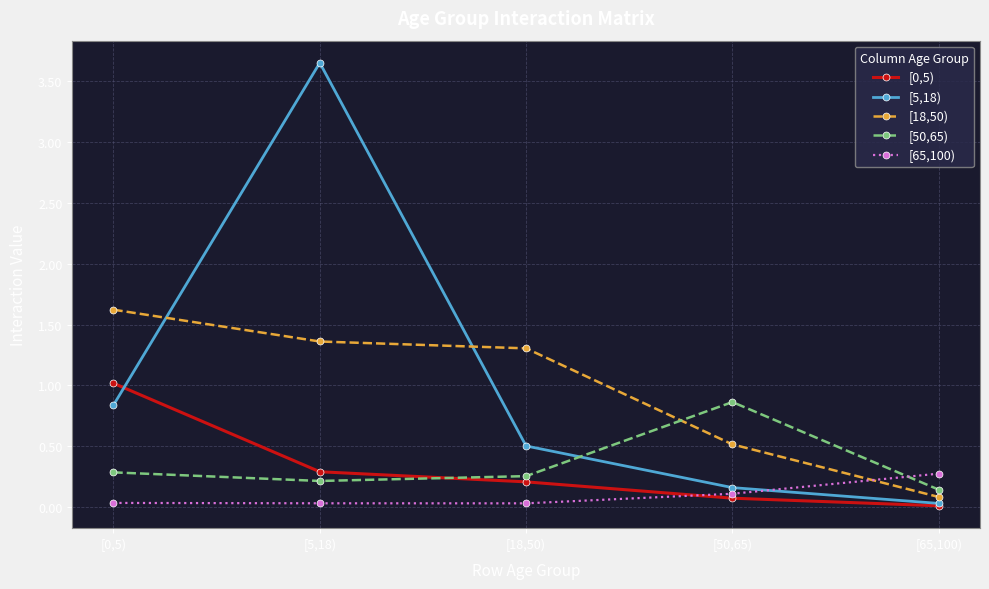

In [65,100), how many points are lower than both neighbors (excluding endpoints)?

1